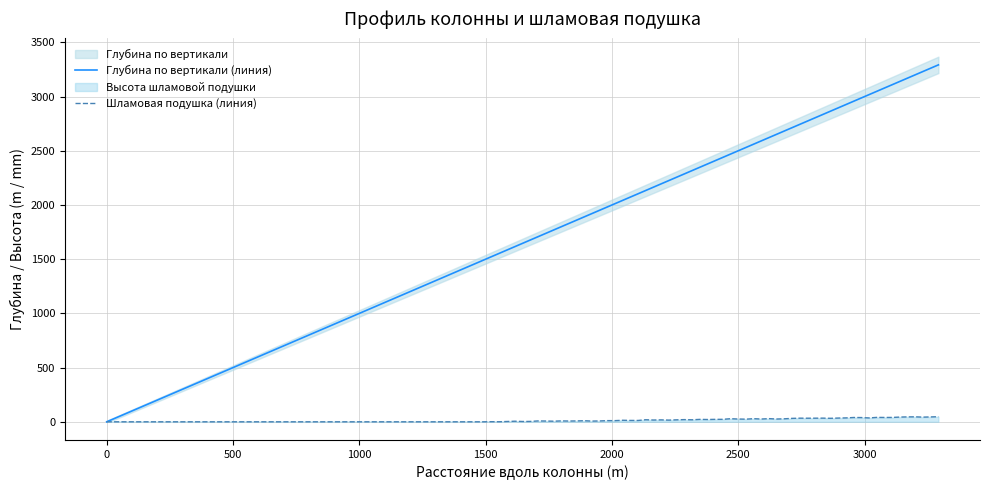

True or false: Высота шламовой подушки has a value of 0.0 at 1463.04.

True